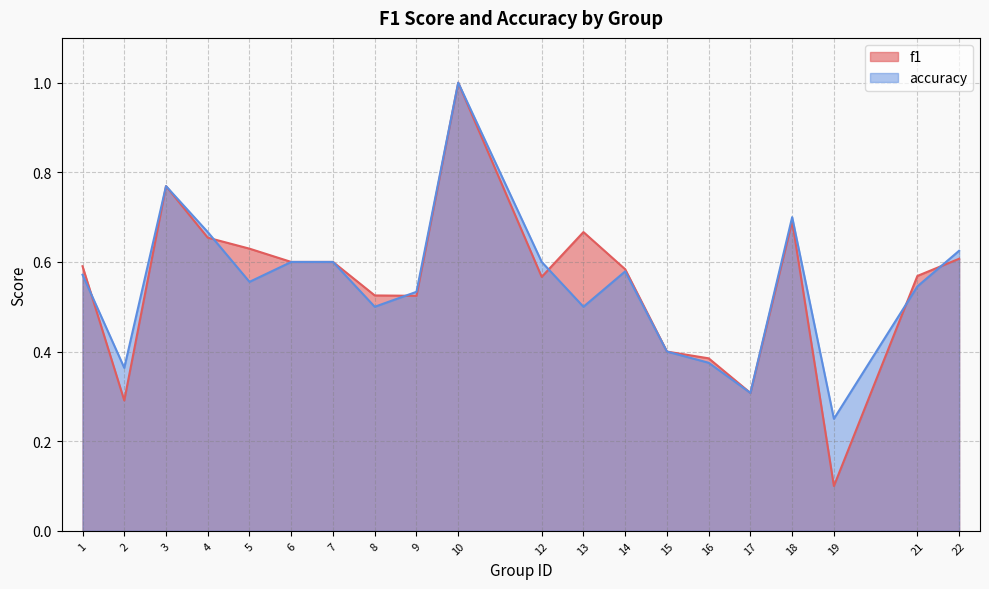

Where is accuracy nearest to the value 0?

19